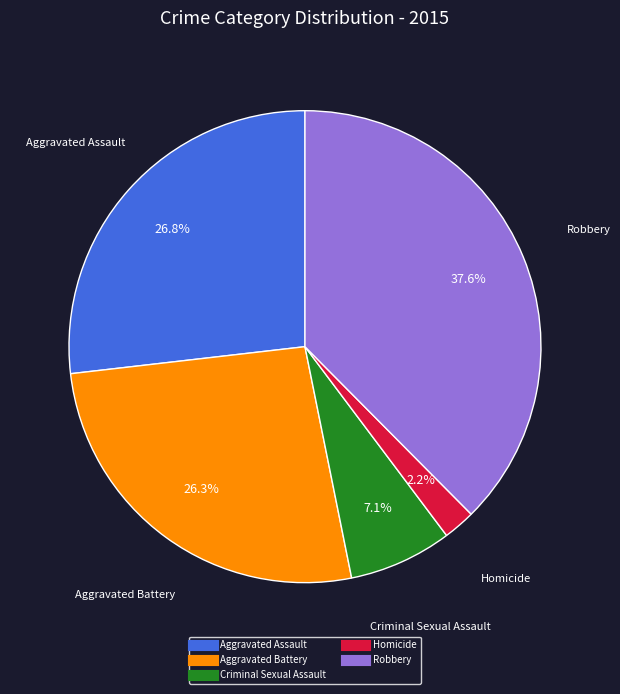

Which category has the biggest portion of the pie?

Robbery